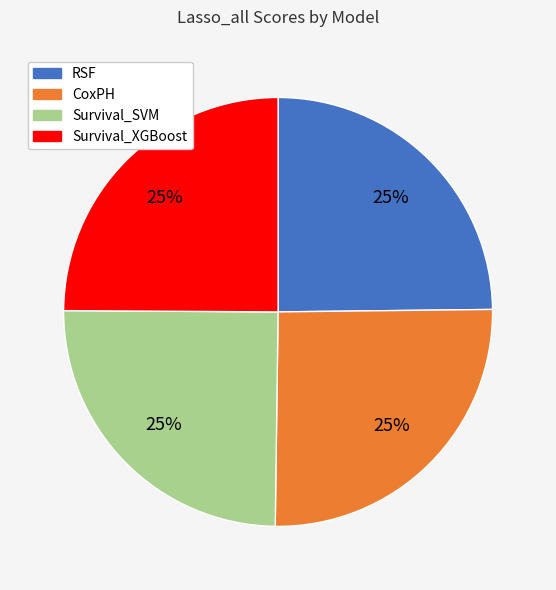

What percentage is the RSF slice, to the nearest percent?

25%